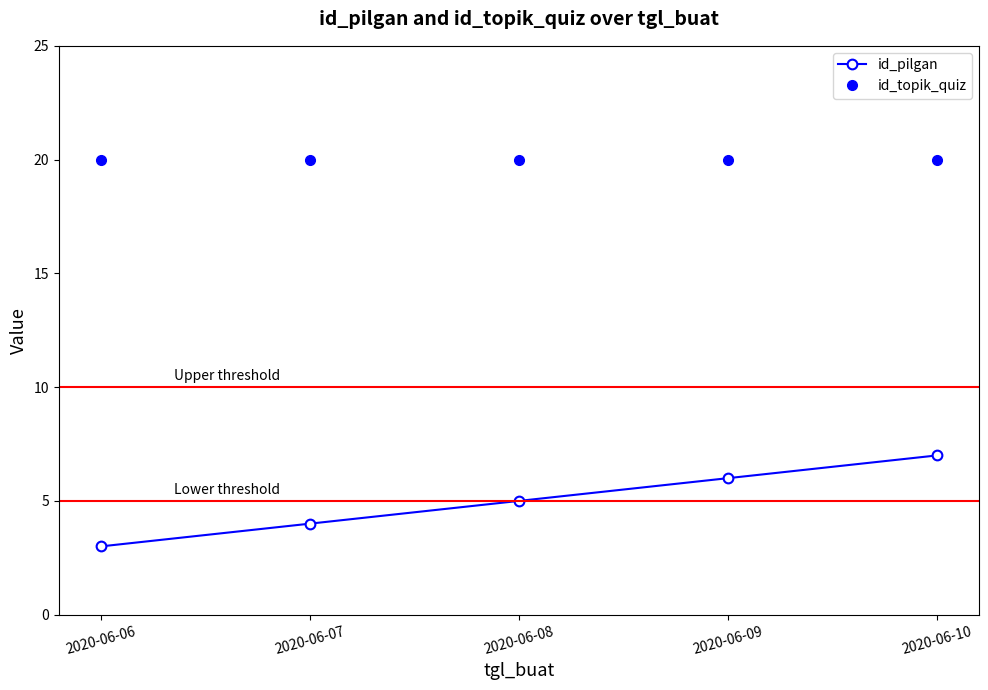

What is the approximate value of id_pilgan at 2020-06-06?

3